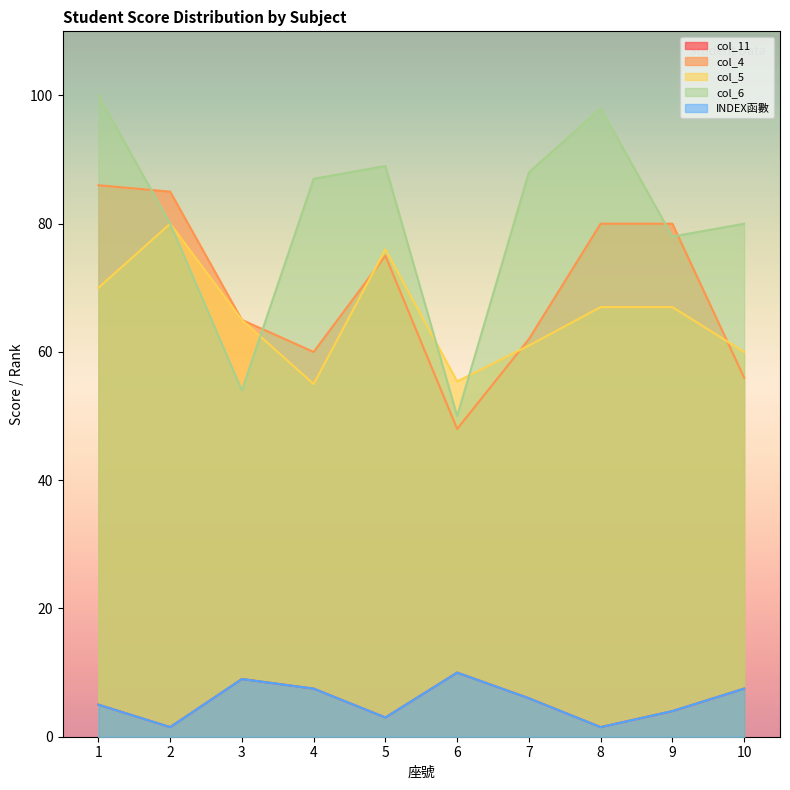

True or false: col_6 and col_11 cross at least once.

False